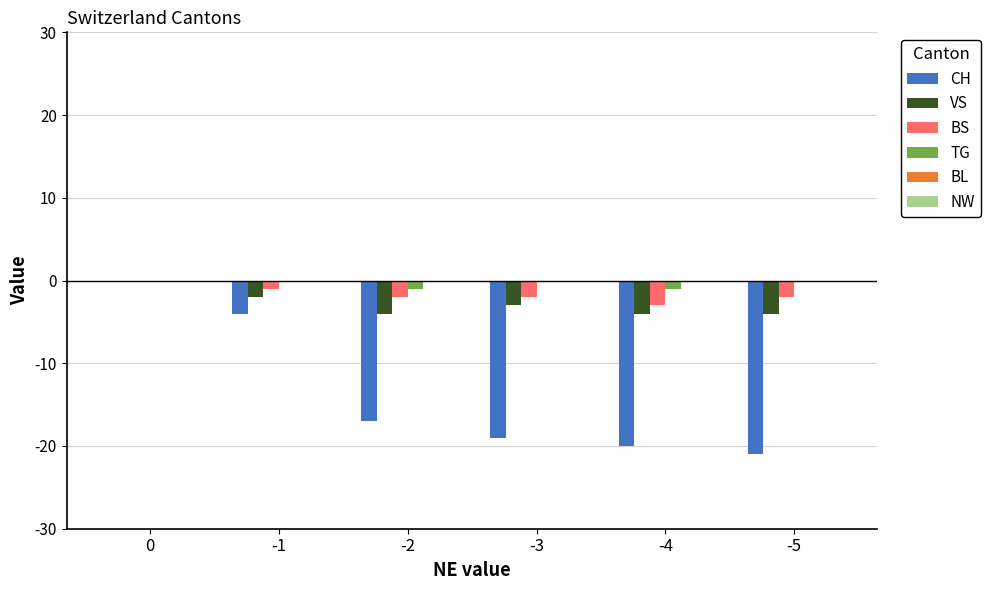

What is the sum of all CH values?

-81